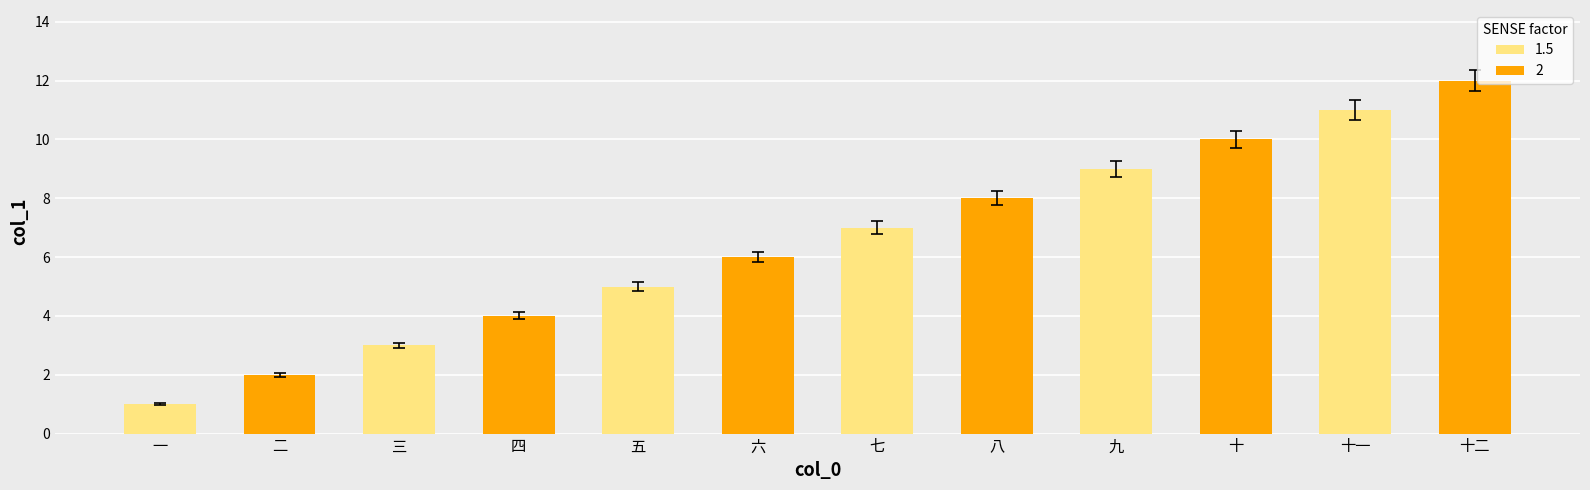

Rank the categories by value from highest to lowest.

十二, 十一, 十, 九, 八, 七, 六, 五, 四, 三, 二, 一